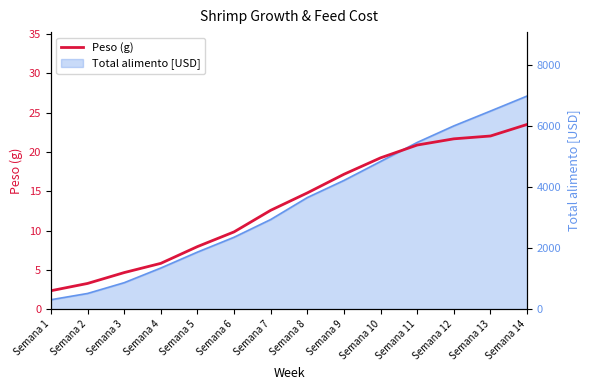

What is the approximate value at Semana 11?

20.9